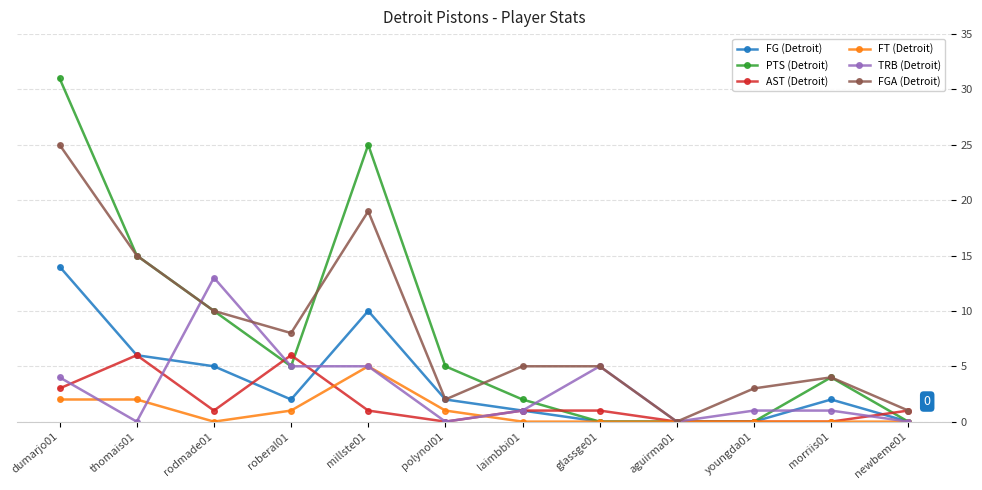

What is the greatest value displayed?

31